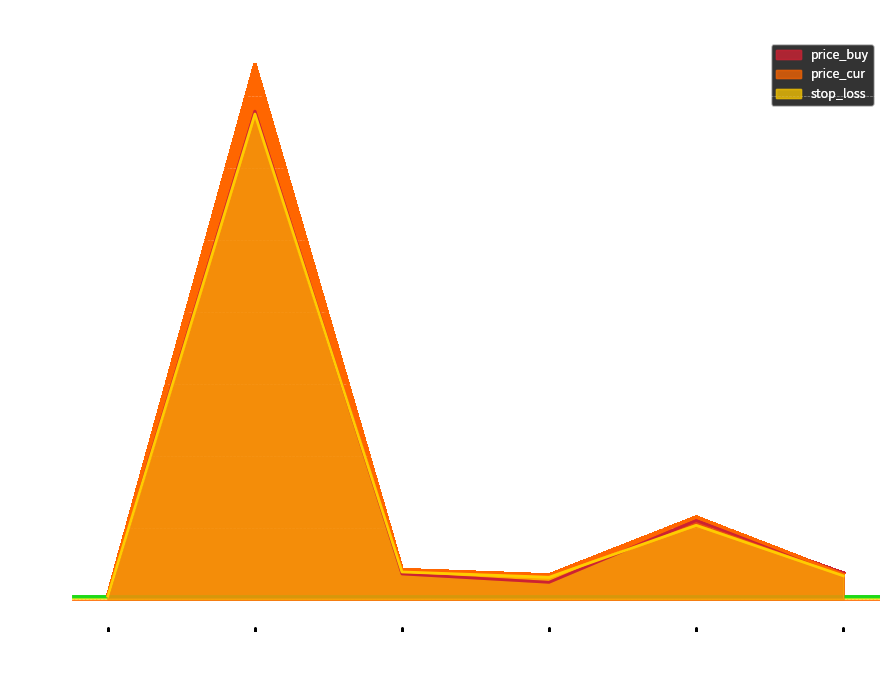

Between QSG and HCI, which is larger?

HCI